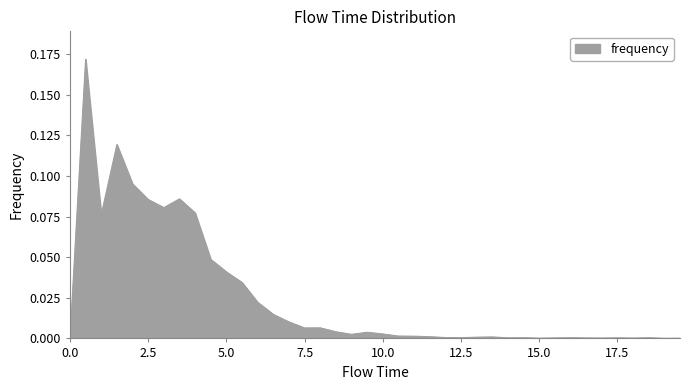

How many categories are shown in the chart?

40